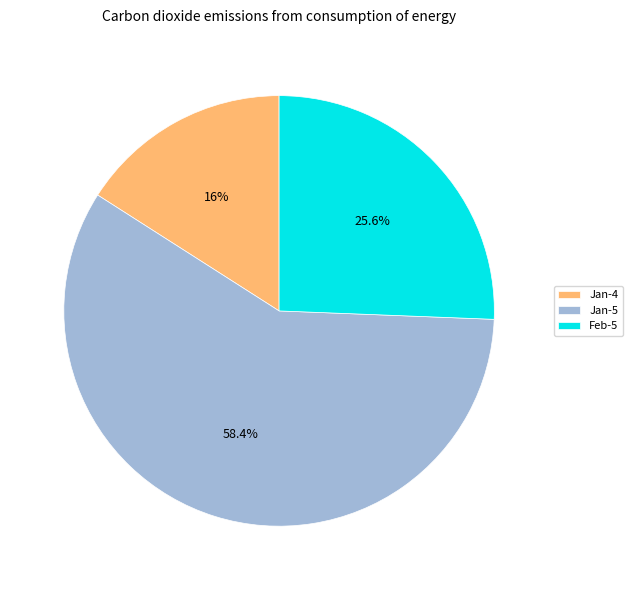

What percentage do Jan-5 and Jan-4 together represent?

74.4%